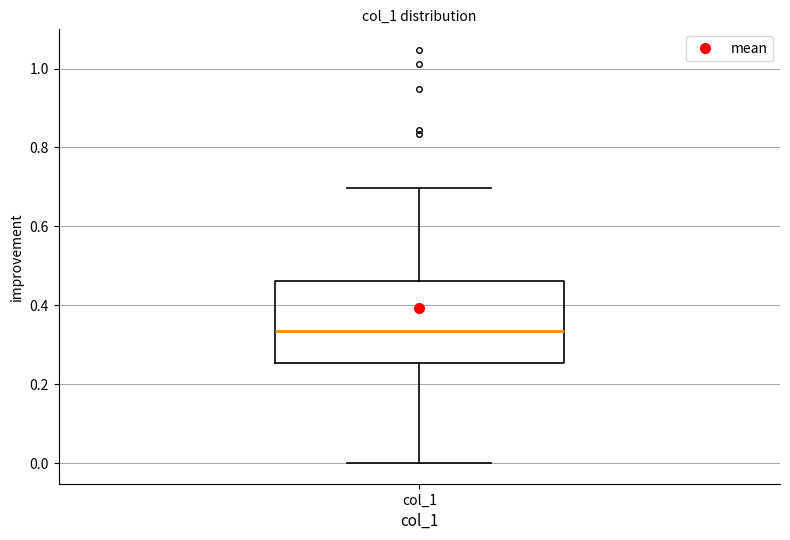

Where is the lower edge of the box for col_1 on the y-axis? The values are not printed on the chart, so give them approximately, as read against the axis.

0.26